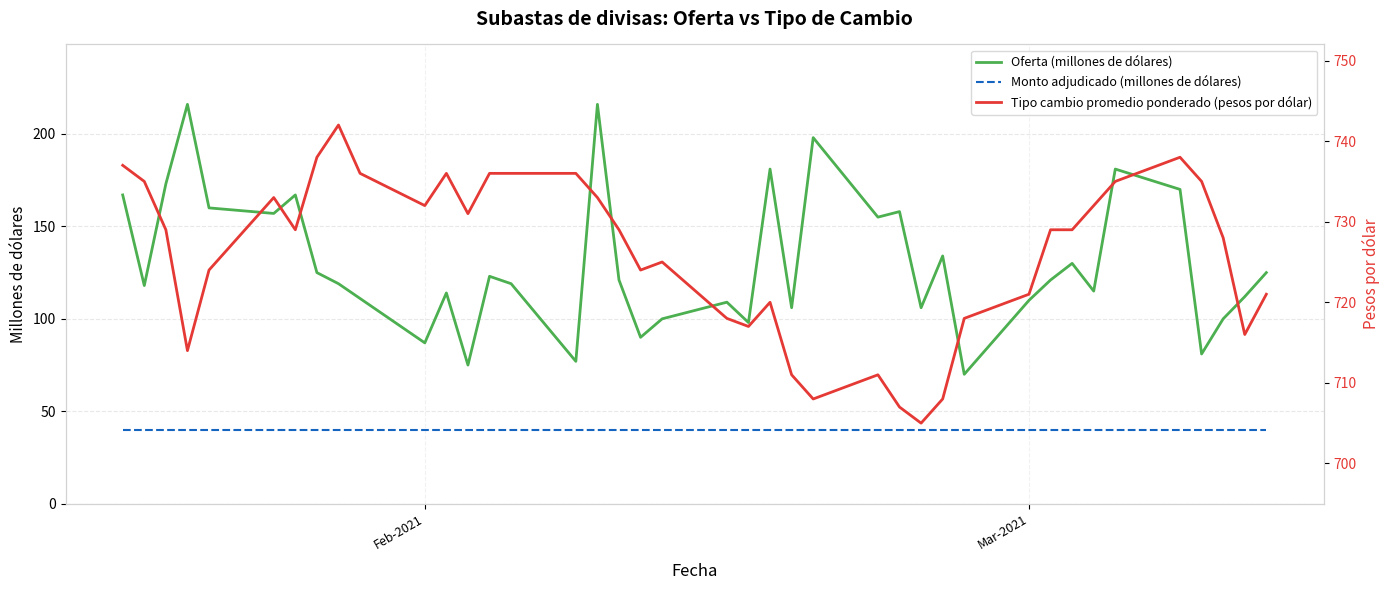

The Monto adjudicado (millones de dólares) series shows 40 at Feb-2021. True or false?

True